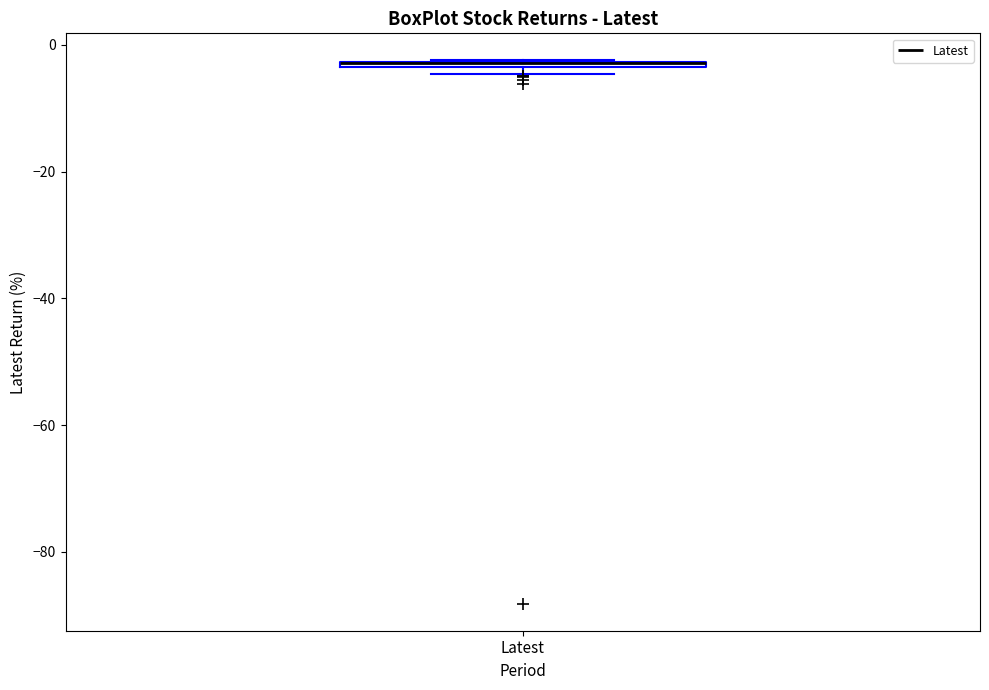

Where is the upper edge of the box for Latest on the y-axis? The values are not printed on the chart, so give them approximately, as read against the axis.

-2